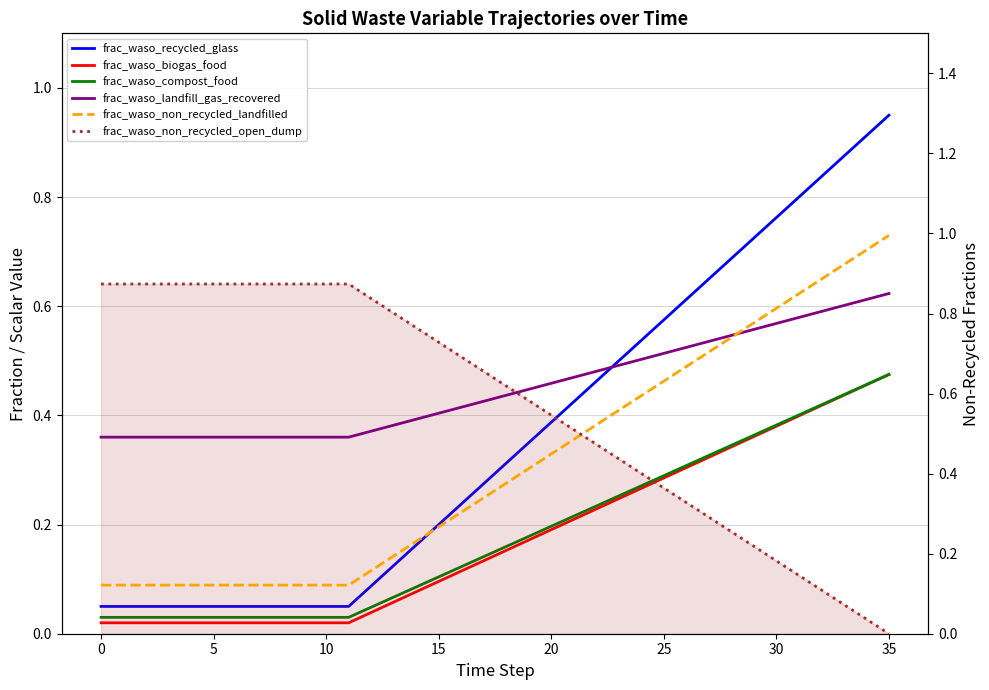

What are all the series names shown in the legend?

frac_waso_recycled_glass, frac_waso_biogas_food, frac_waso_compost_food, frac_waso_landfill_gas_recovered, frac_waso_non_recycled_landfilled, frac_waso_non_recycled_open_dump